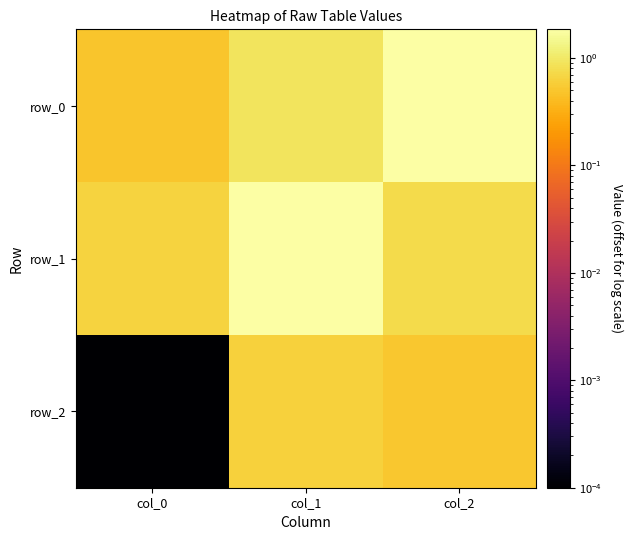

What is the sum of all row_0 values?

3.2